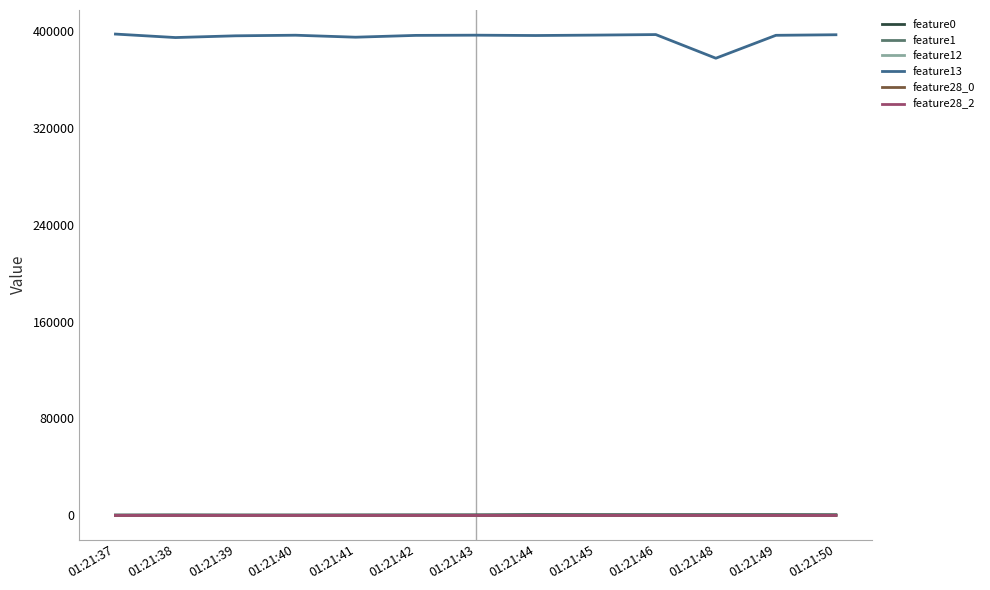

What are all the series names shown in the legend?

feature0, feature1, feature12, feature13, feature28_0, feature28_2